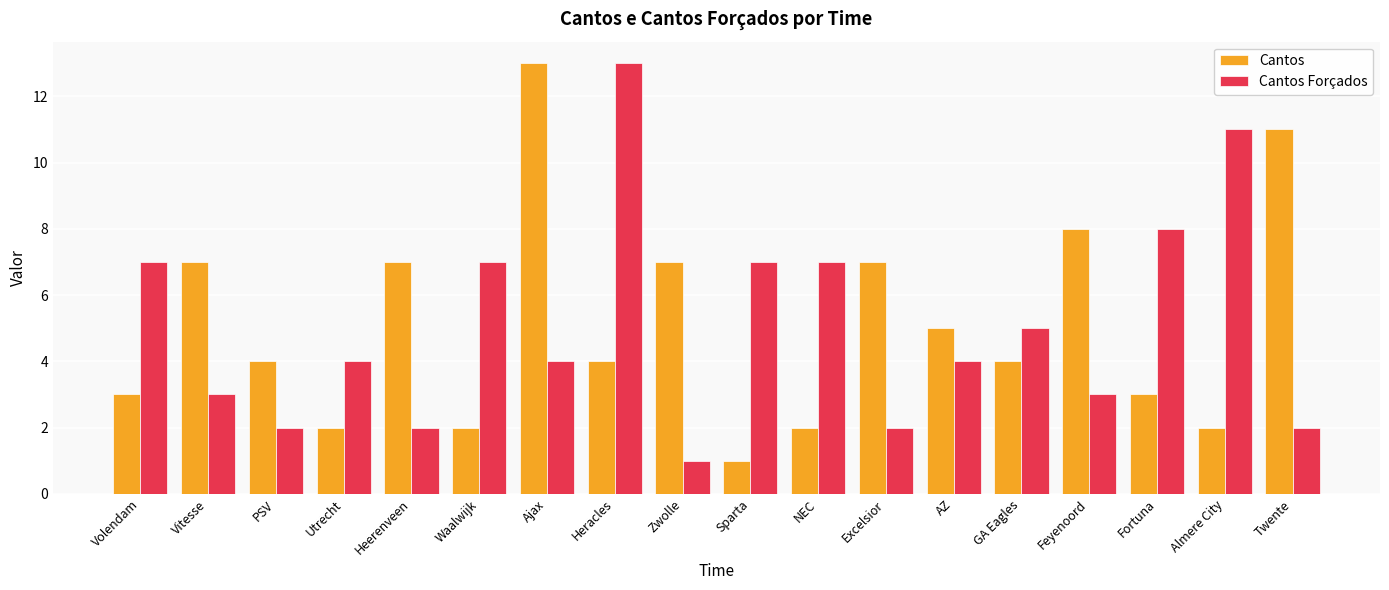

Reading left to right, transcribe all the data shown in this chart.

Cantos: 3	7	4	2	7	2	13	4	7	1	2	7	5	4	8	3	2	11
Cantos Forçados: 7	3	2	4	2	7	4	13	1	7	7	2	4	5	3	8	11	2